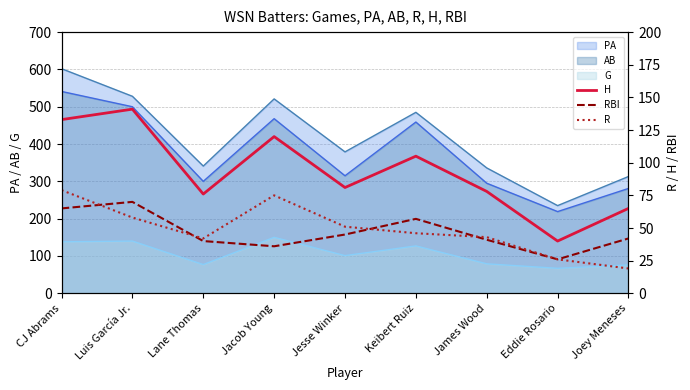

Which category has the lowest value in the H series?

Eddie Rosario